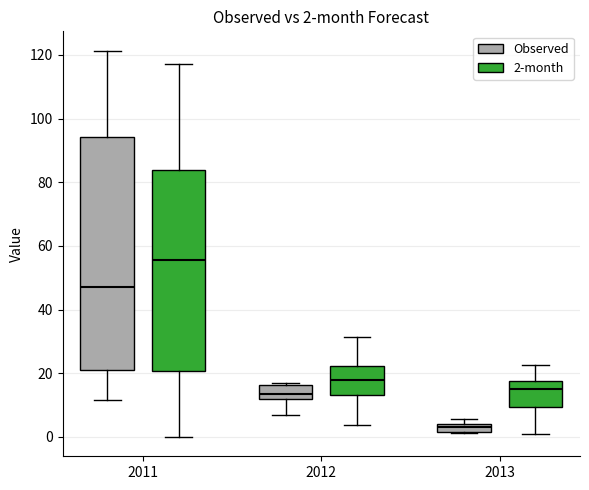

Which box's median line is the lowest?

2013 (Observed)